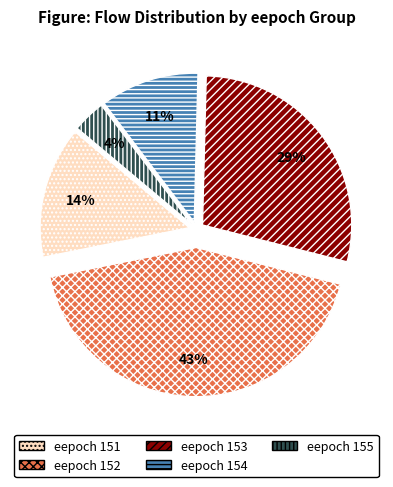

Is the sum of eepoch 155 and eepoch 151 greater than half?

No